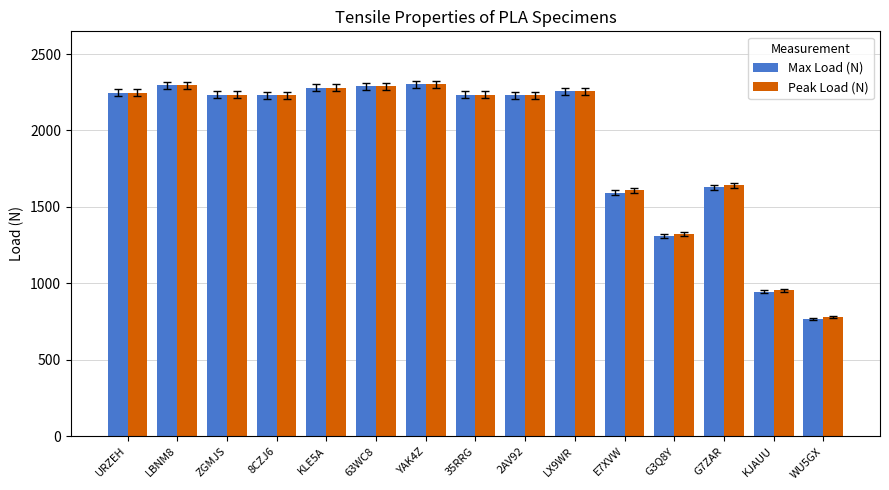

Count the number of categories in the chart.

15